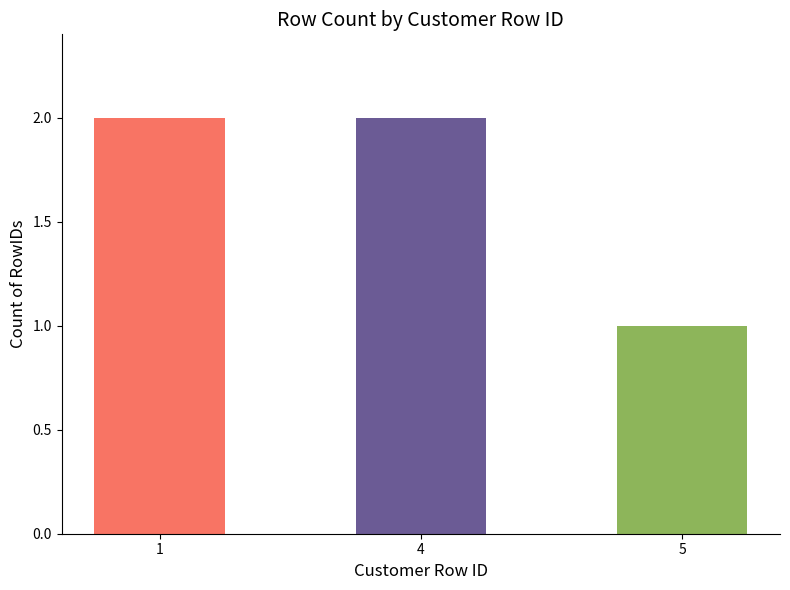

At which category does the chart reach its minimum across all series?

5